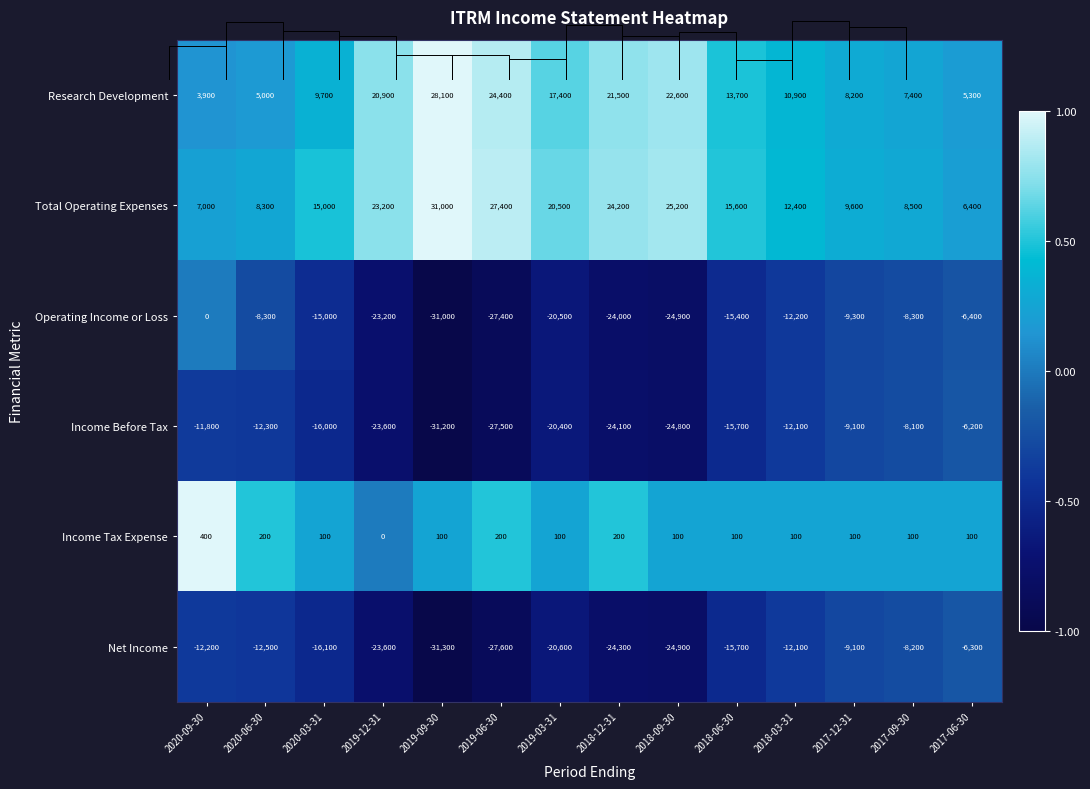

Rank the categories by Income Before Tax value from lowest to highest.

2019-09-30, 2019-06-30, 2018-09-30, 2018-12-31, 2019-12-31, 2019-03-31, 2020-03-31, 2018-06-30, 2020-06-30, 2018-03-31, 2020-09-30, 2017-12-31, 2017-09-30, 2017-06-30